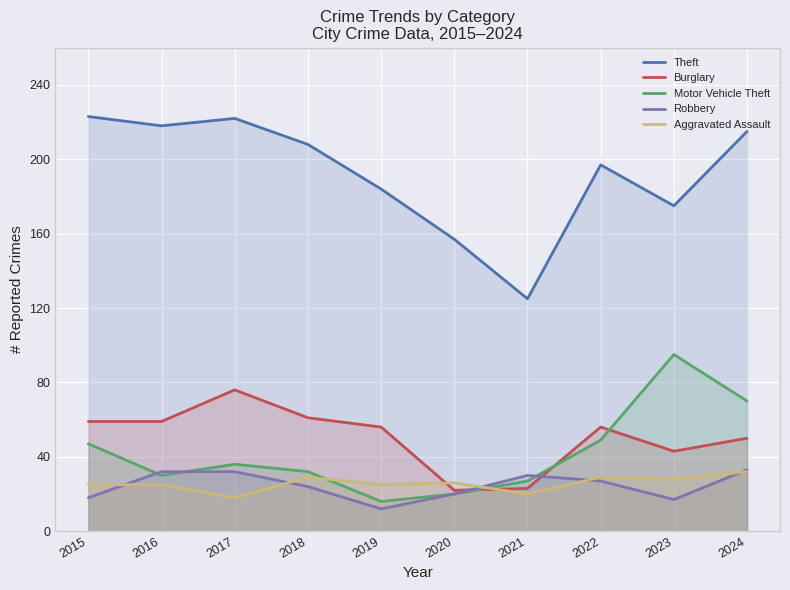

What is the value of the Motor Vehicle Theft point at the 2nd from the left?

30